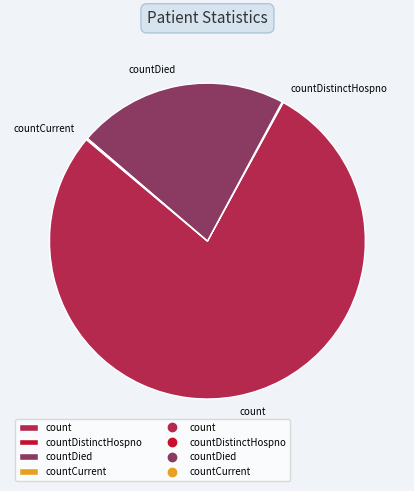

Is there a majority slice in this chart?

Yes